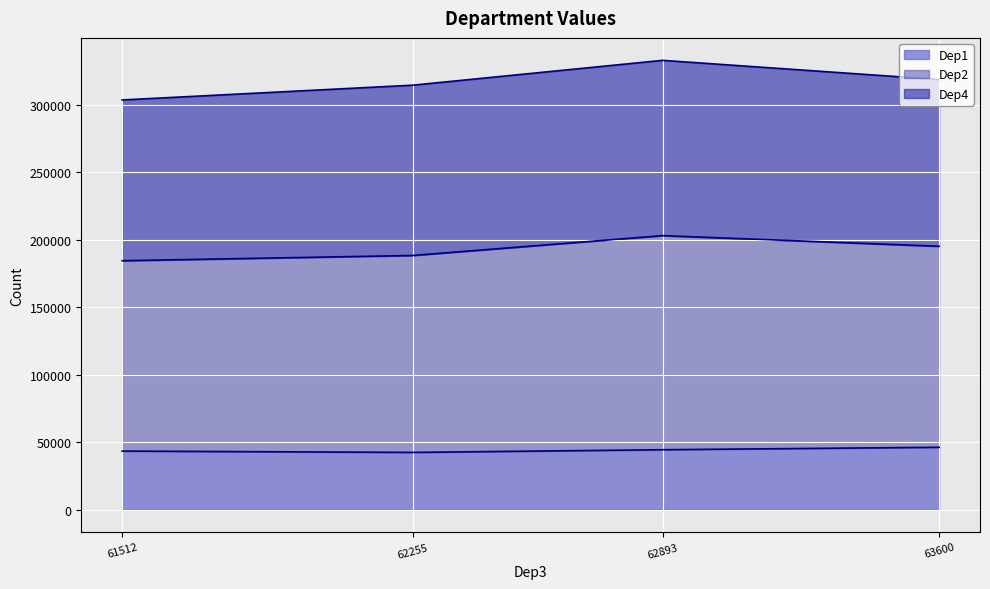

Rank the categories by Dep2 line value from lowest to highest.

61512, 62255, 63600, 62893